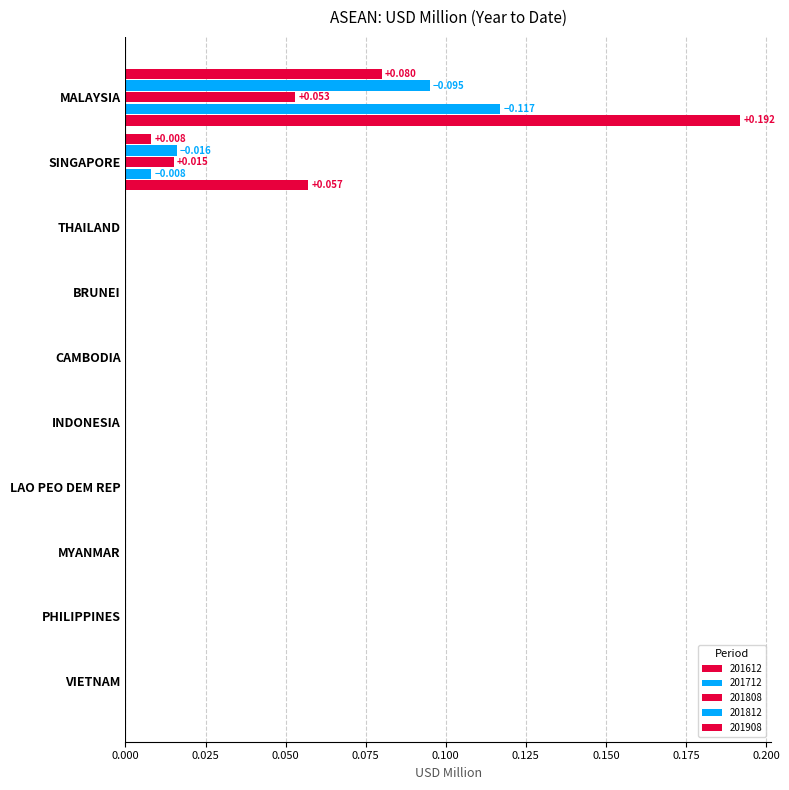

How many 201808 values are between 0 and 1?

10